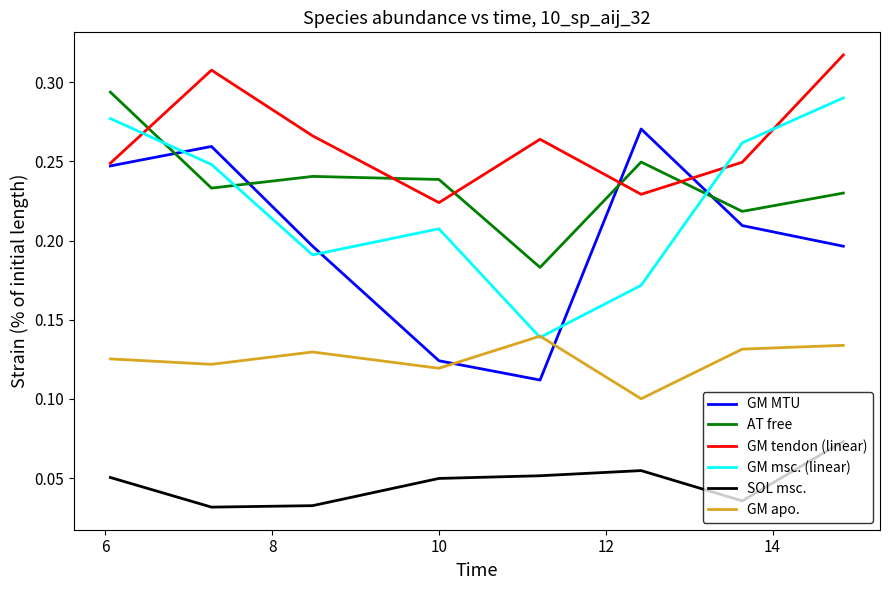

What are all the series names shown in the legend?

GM MTU, AT free, GM tendon (linear), GM msc. (linear), SOL msc., GM apo.